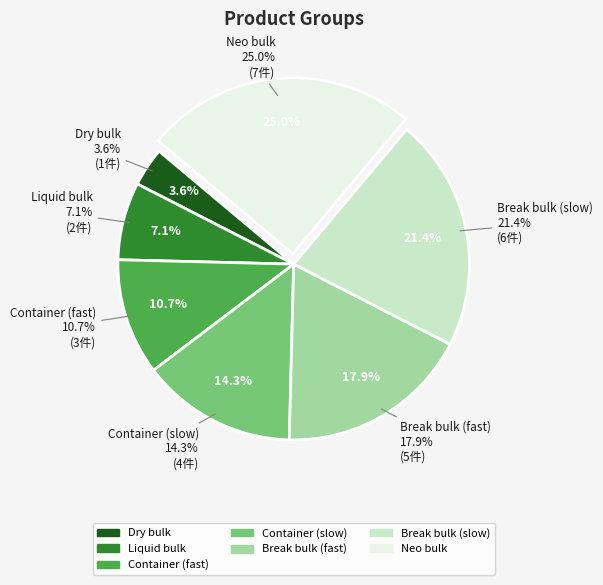

Count the number of slices in the pie.

7